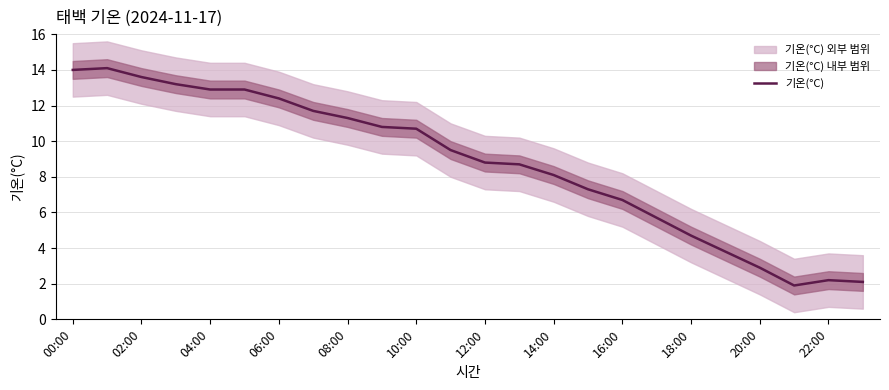

Does the chart display data point markers on the line(s)?

No